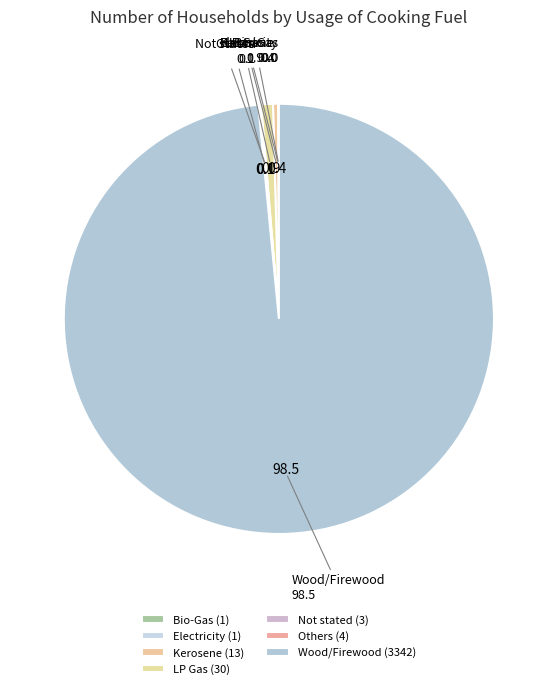

Is Wood/Firewood the majority of the pie?

Yes